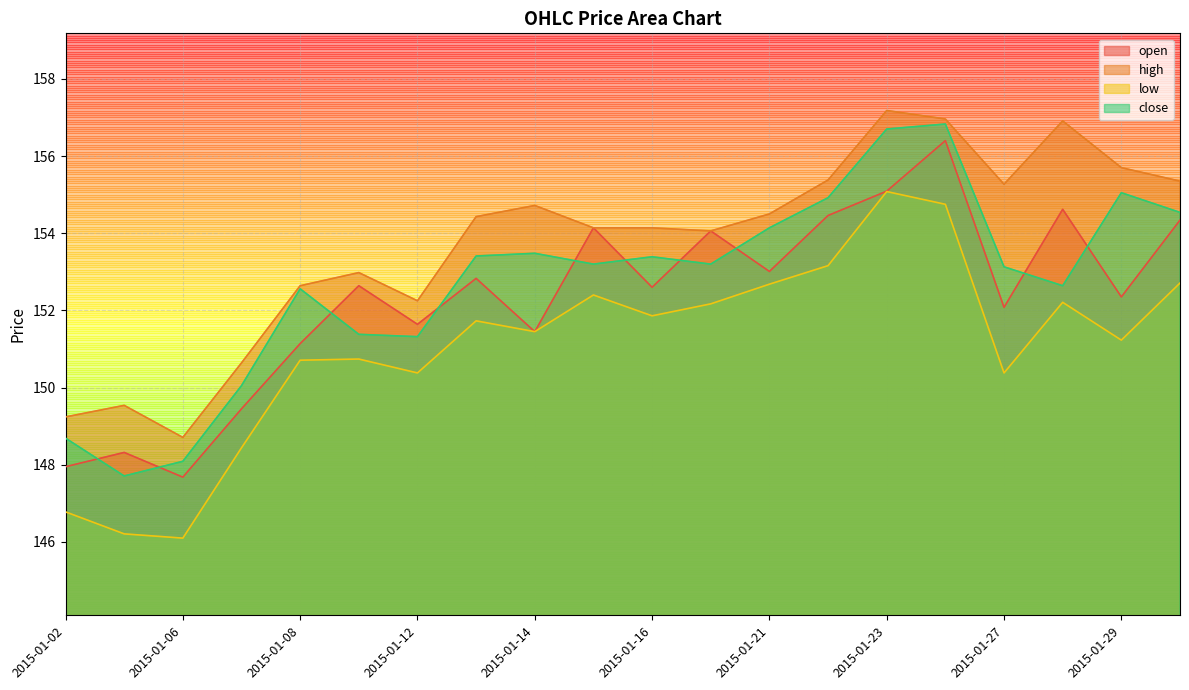

How many categories are shown in the chart?

20